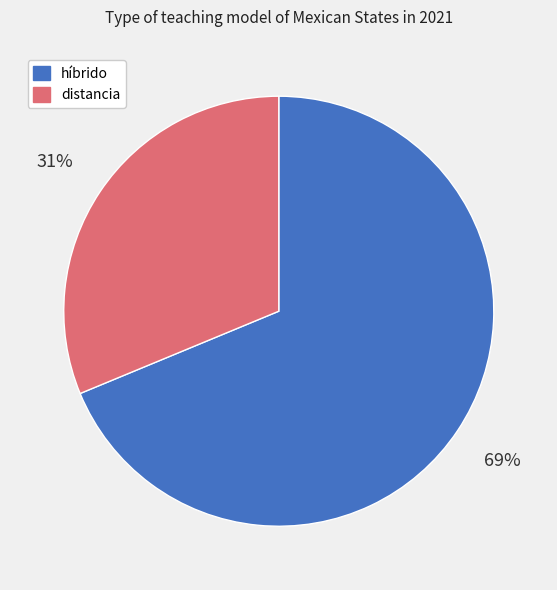

True or false: distancia accounts for 31% of the total.

True